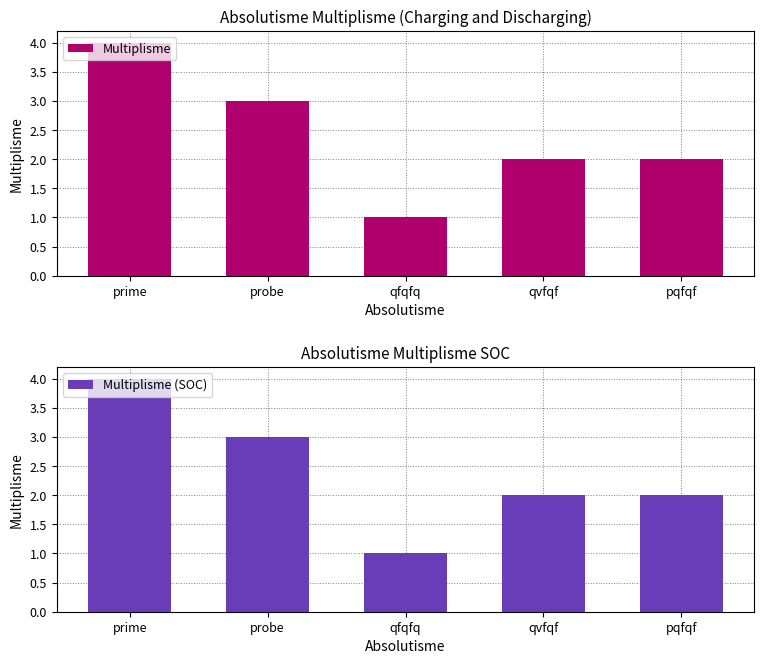

Is the value of Multiplisme (SOC) at probe greater than the value of Multiplisme at qvfqf?

Yes